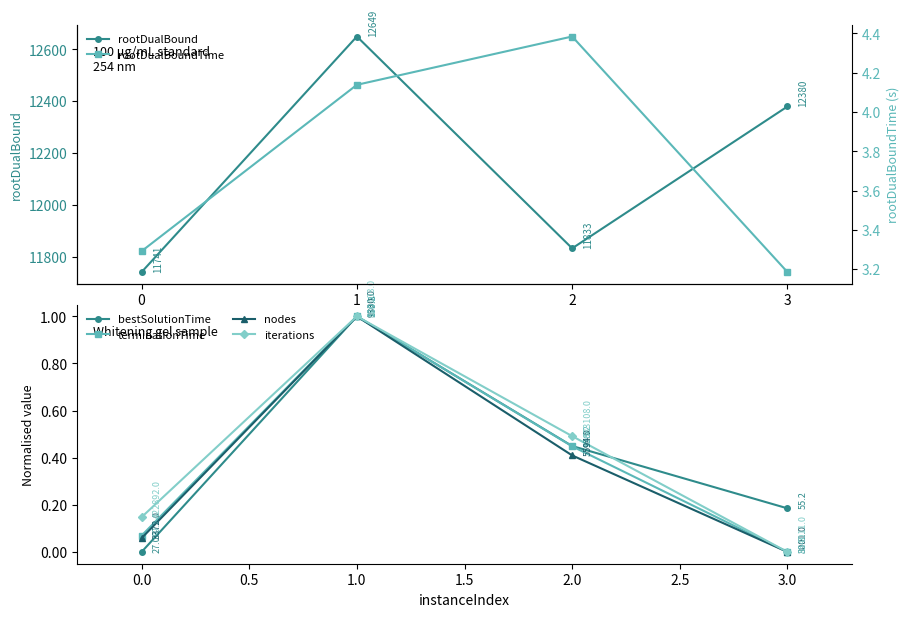

What is the maximum value for bestSolutionTime?

1.0